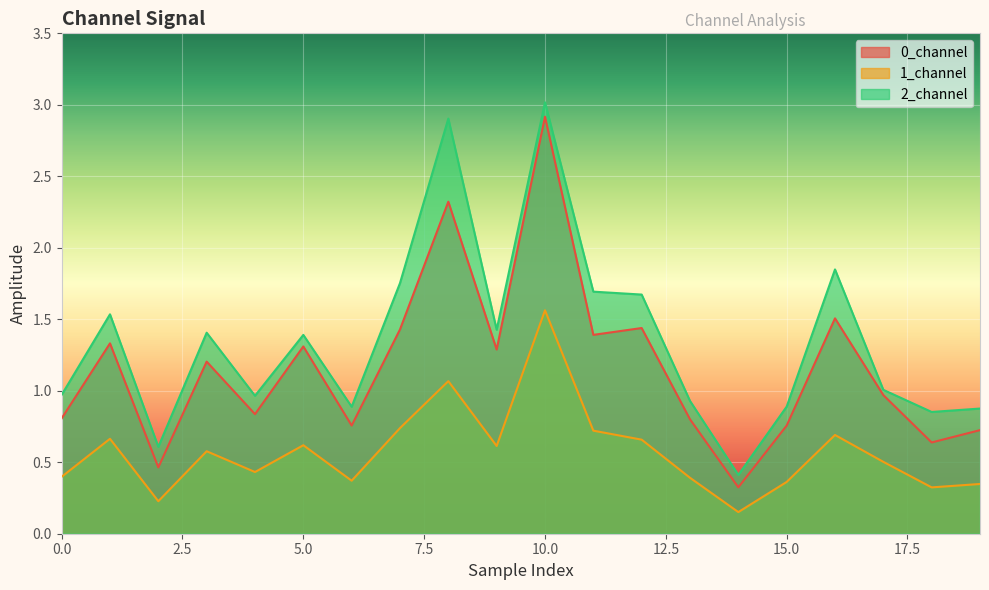

Which label corresponds to the smallest value in the chart?

14